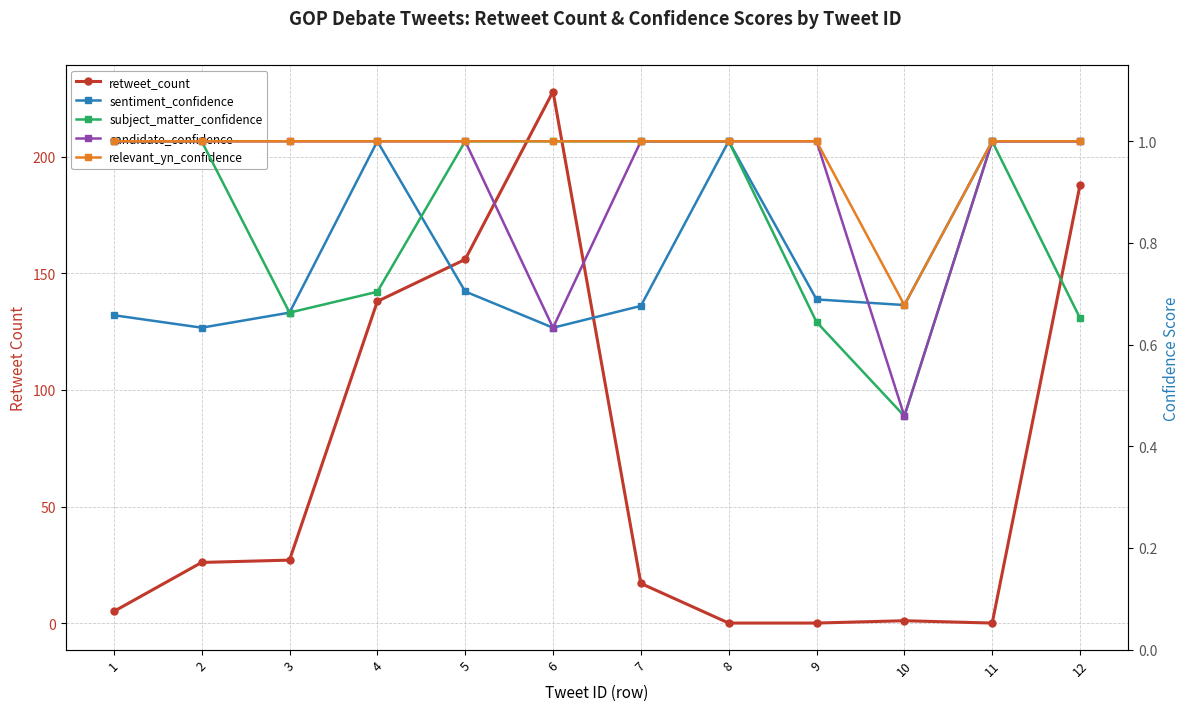

What is the difference between the second highest and minimum values in the sentiment_confidence series?

0.4